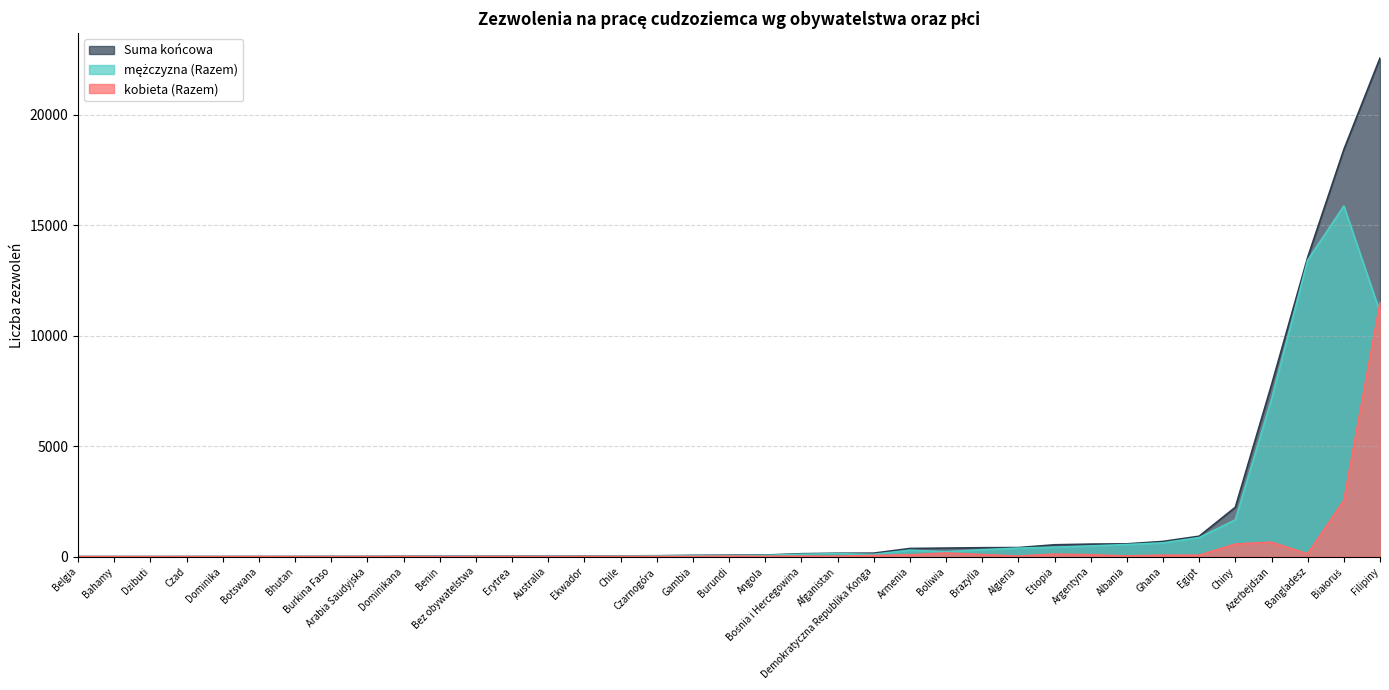

Which label corresponds to the smallest value in the chart?

Burkina Faso